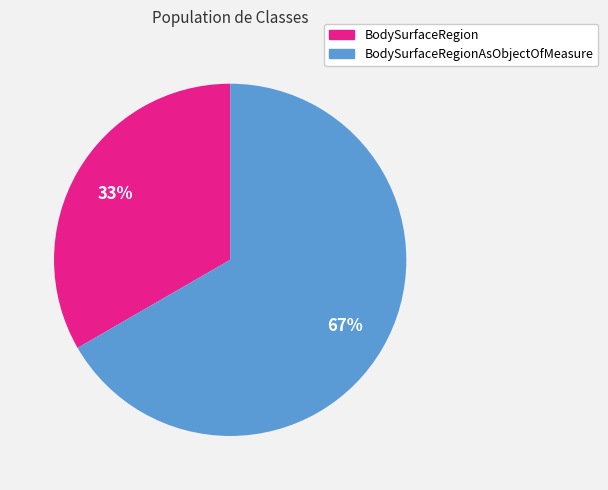

To the nearest percent, what is the average slice percentage?

50%